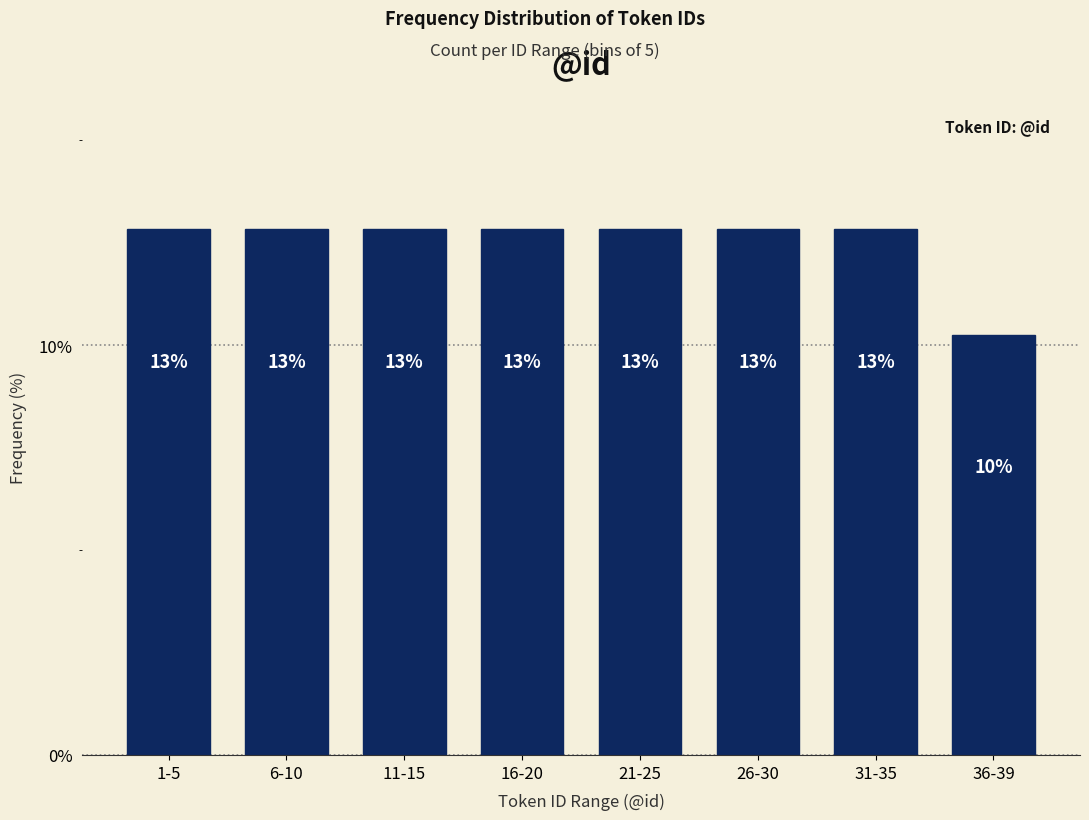

Does the chart contain any negative values?

No